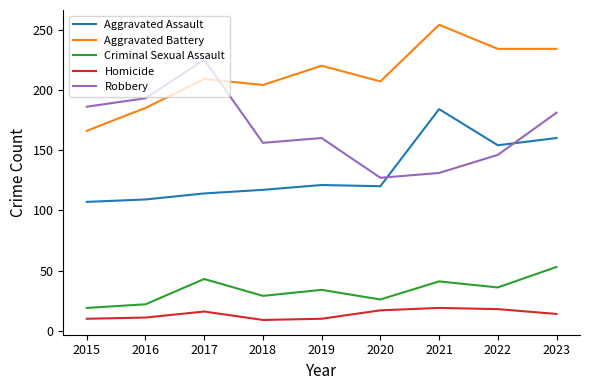

The value of Aggravated Assault at 2021 is 184. True or false?

True